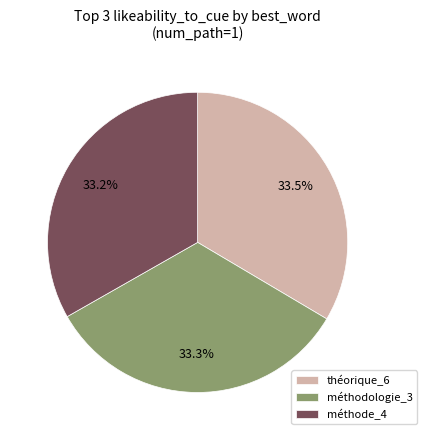

Count the number of slices in the pie.

3